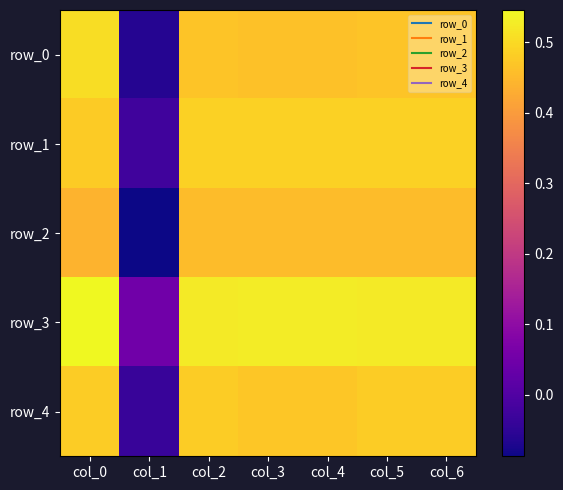

The value of row_3 at col_2 is 0.3. True or false?

False